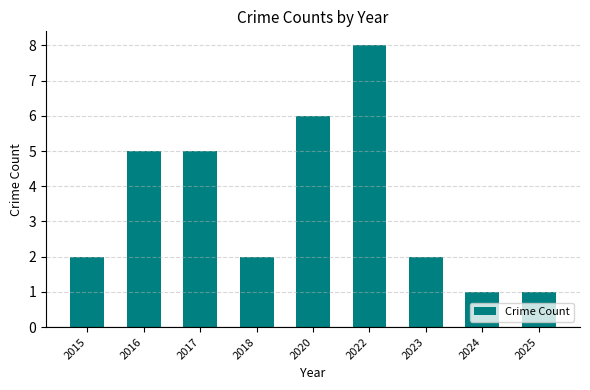

At which category does the chart reach its peak across all series?

2022